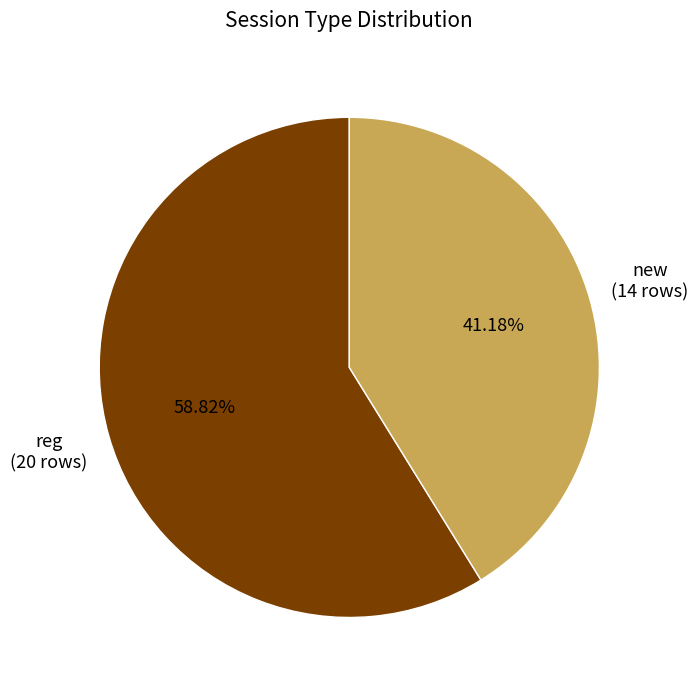

Count the number of slices in the pie.

2